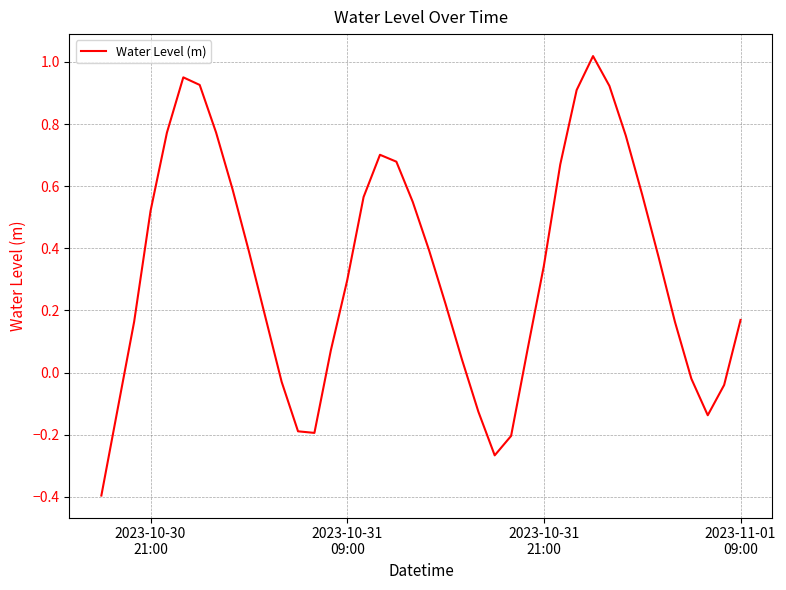

What is the difference between the maximum and minimum values?

1.4